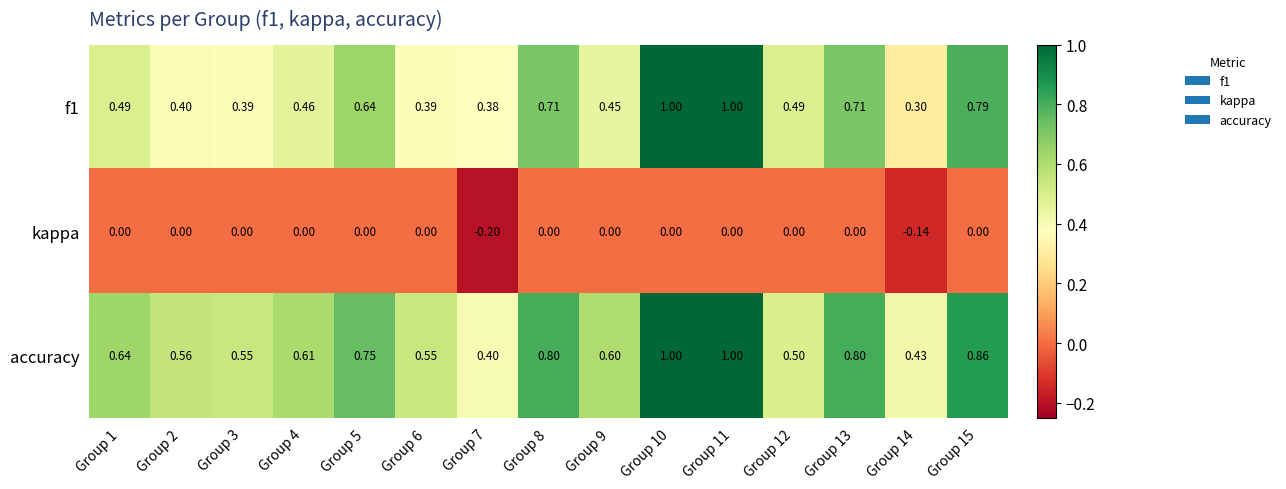

Is the value of f1 at Group 9 greater than the value of accuracy at Group 1?

No